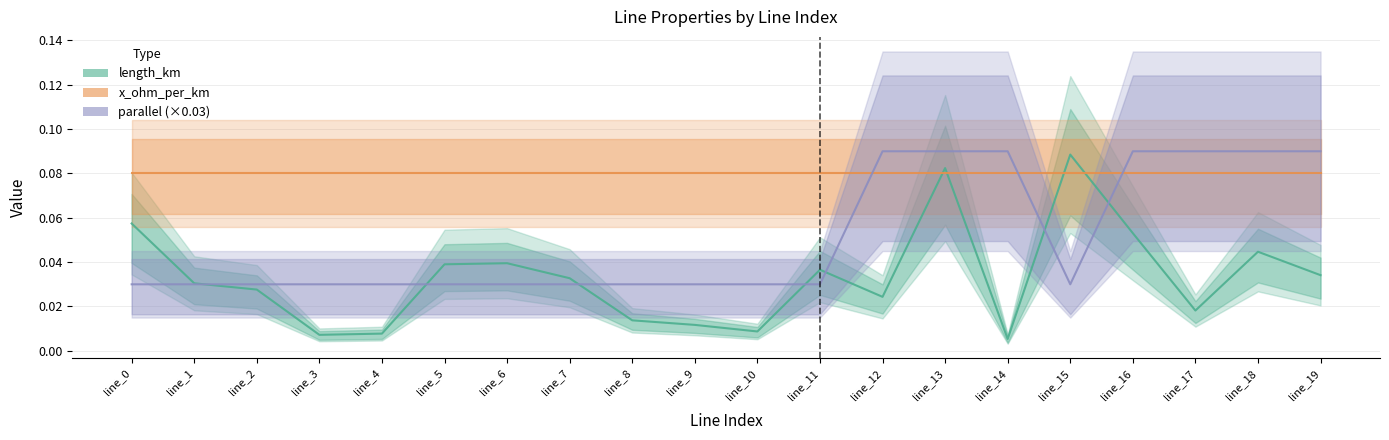

What is the total value across all series at line_0?

0.2